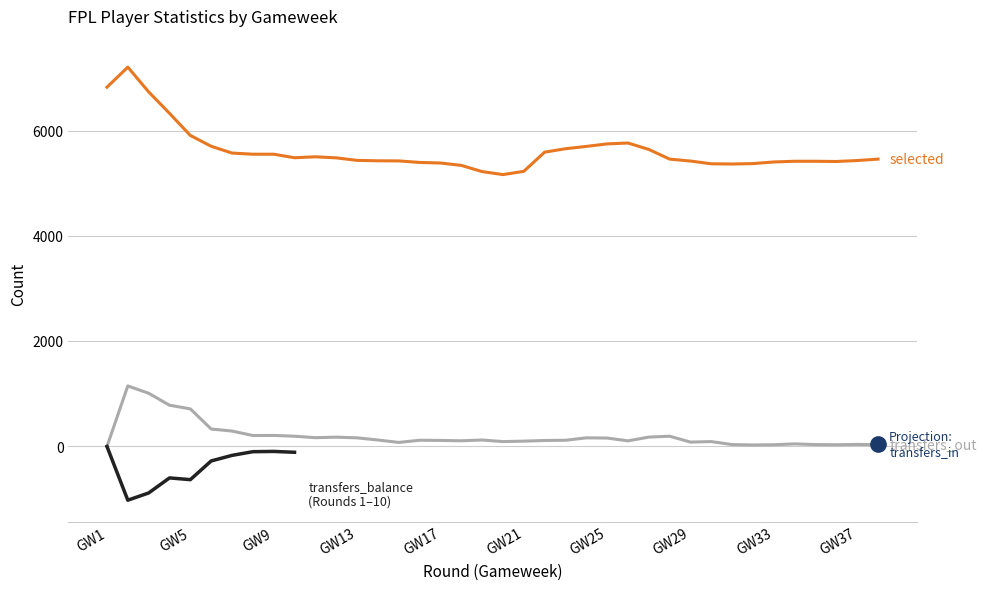

What is the value of the selected point at the 18th from the left?

5339